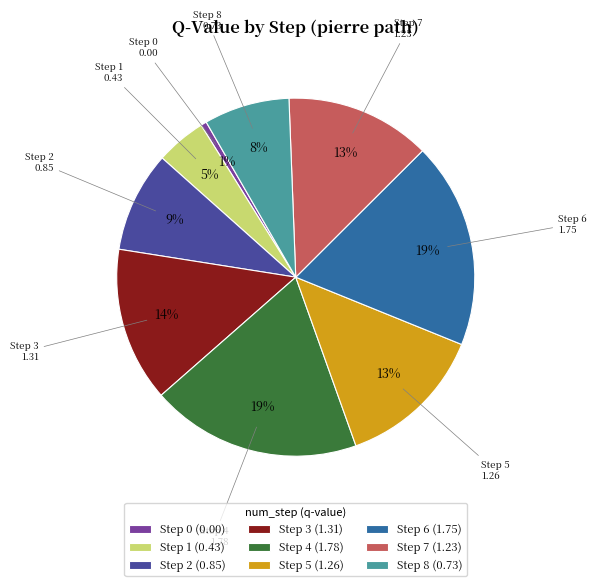

Which has a higher value, Step 3 (1.31) or Step 1 (0.43)?

Step 3 (1.31)